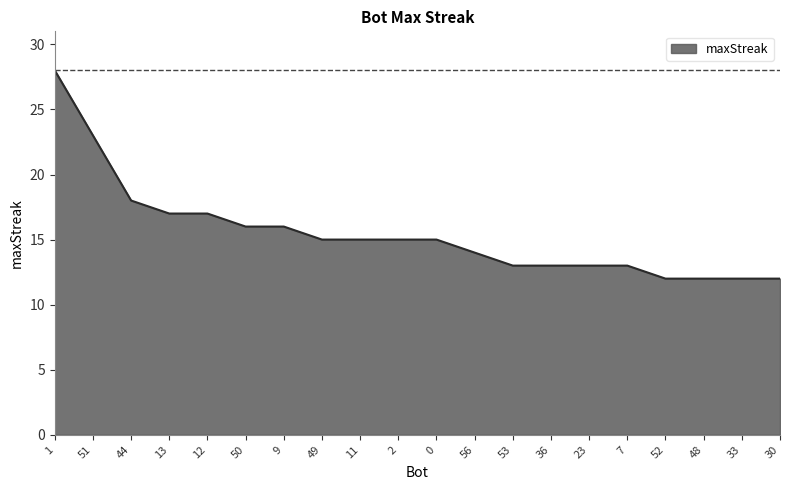

Reading left to right, transcribe all the data shown in this chart.

1=28	51=23	44=18	13=17	12=17	50=16	9=16	49=15	11=15	2=15	0=15	56=14	53=13	36=13	23=13	7=13	52=12	48=12	33=12	30=12